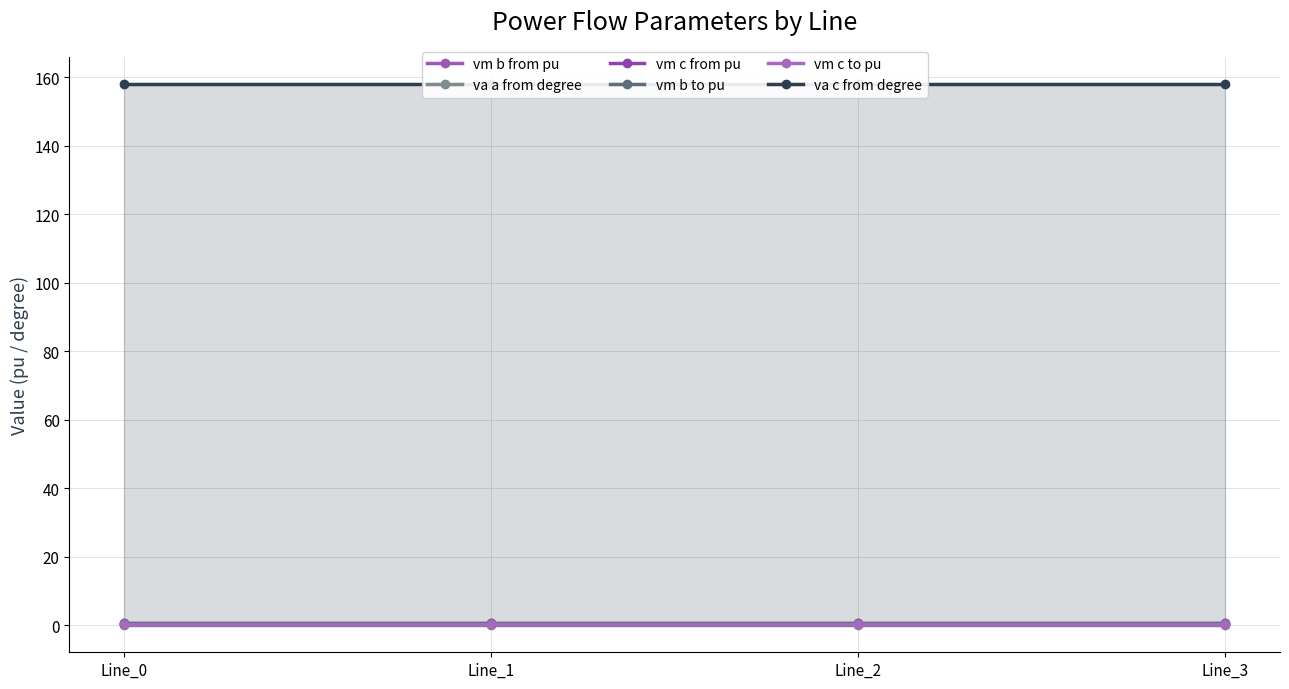

List the labels in order of va c from degree value, smallest first.

Line_1, Line_2, Line_3, Line_0